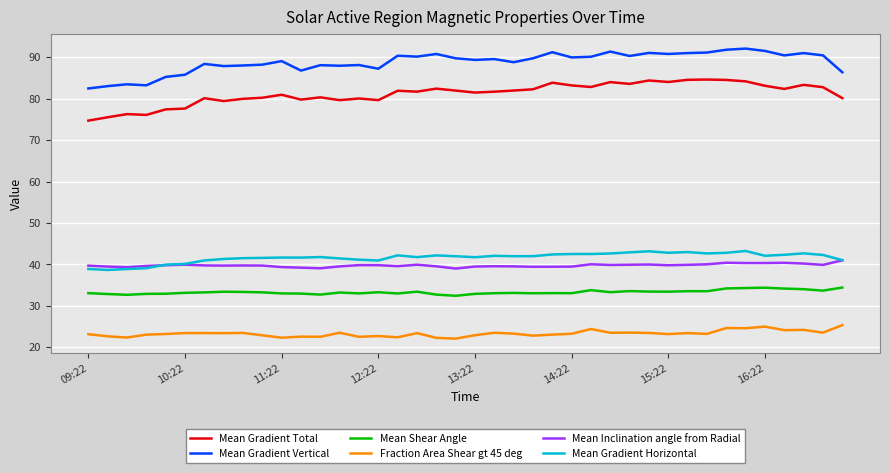

What is the smallest value displayed?

22.1